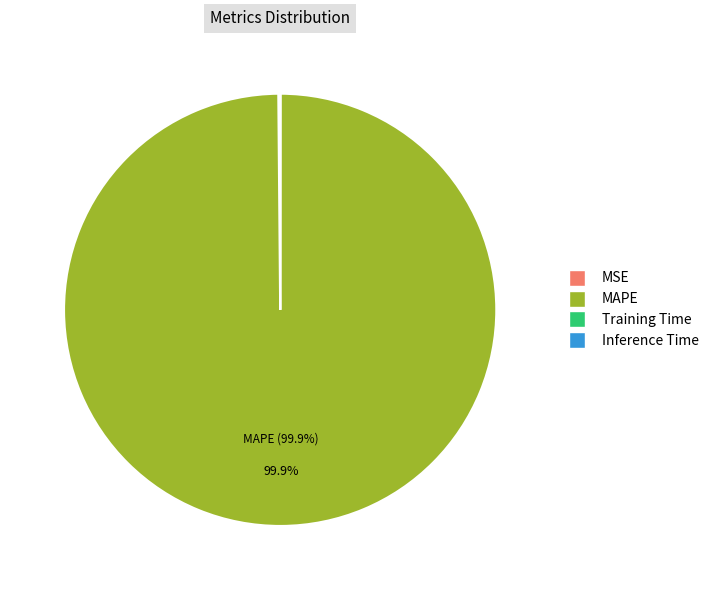

Is there any slice that represents more than half of the pie?

Yes